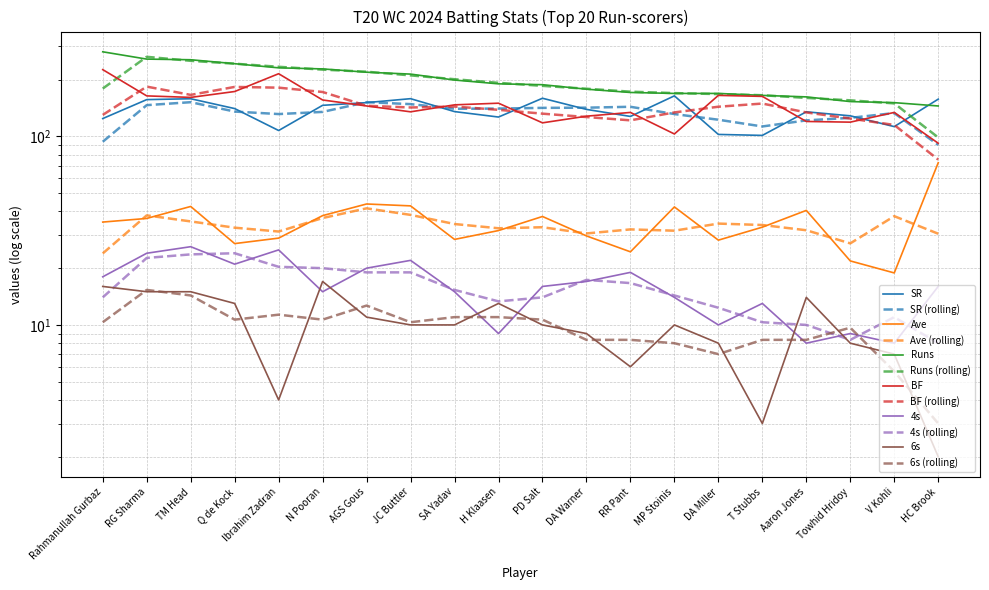

List the labels in order of Runs value, largest first.

Rahmanullah Gurbaz, RG Sharma, TM Head, Q de Kock, Ibrahim Zadran, N Pooran, AGS Gous, JC Buttler, SA Yadav, H Klaasen, PD Salt, DA Warner, RR Pant, MP Stoinis, DA Miller, T Stubbs, Aaron Jones, Towhid Hridoy, V Kohli, HC Brook